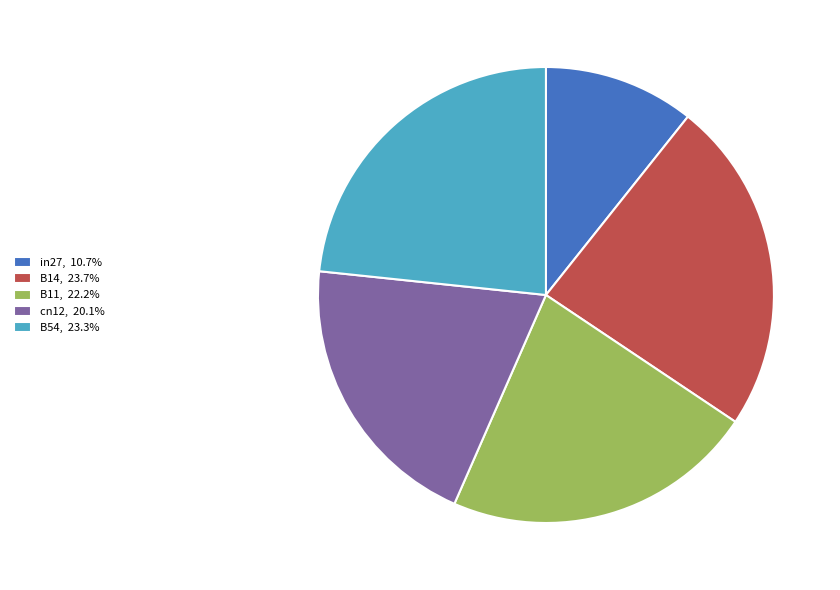

Approximately how many times larger is the value at in27, 10.7% compared to B14, 23.7%?

0.5